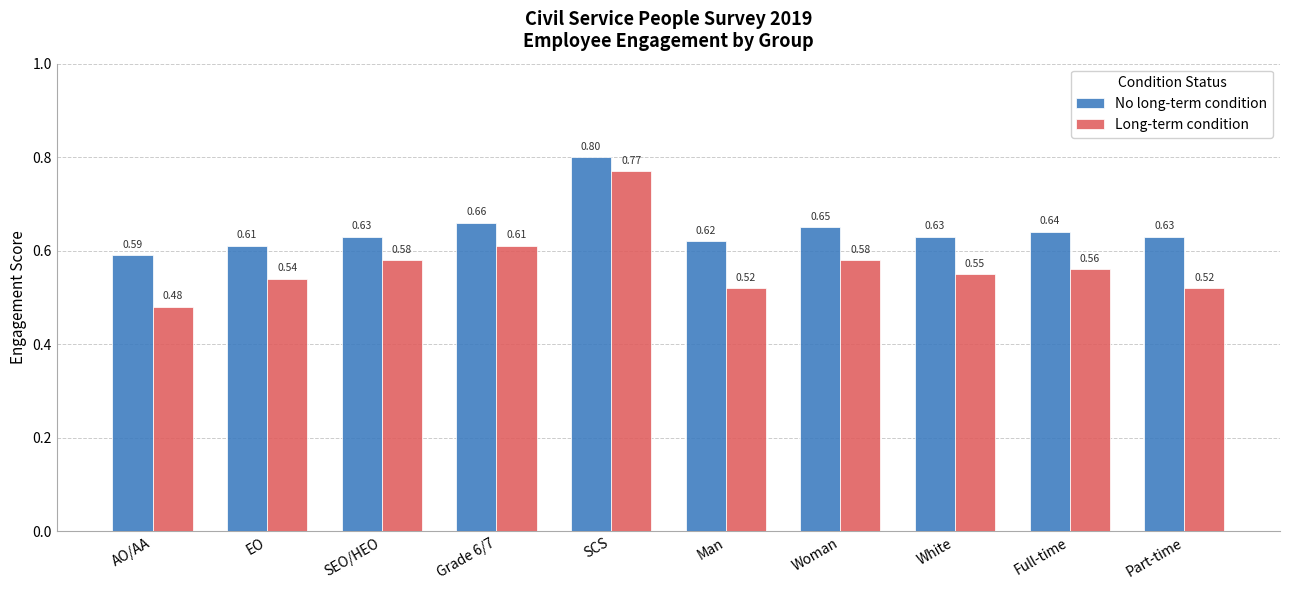

List the series in order of their peak value, lowest first.

Long-term condition, No long-term condition